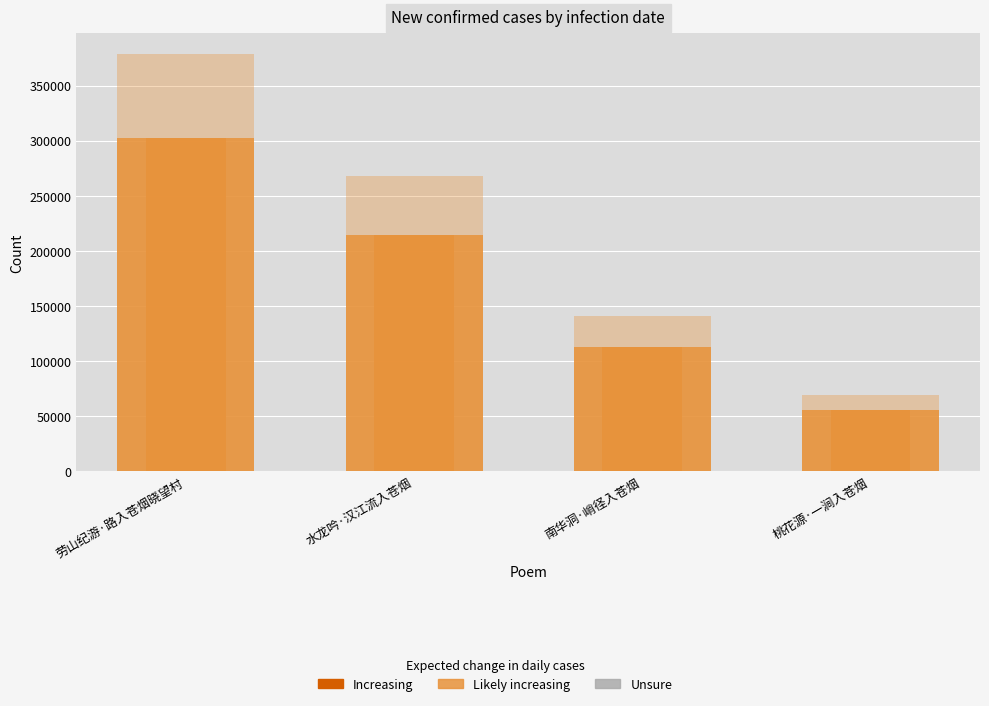

Where does the data first go above 214644?

劳山纪游·路入苍烟晓望村